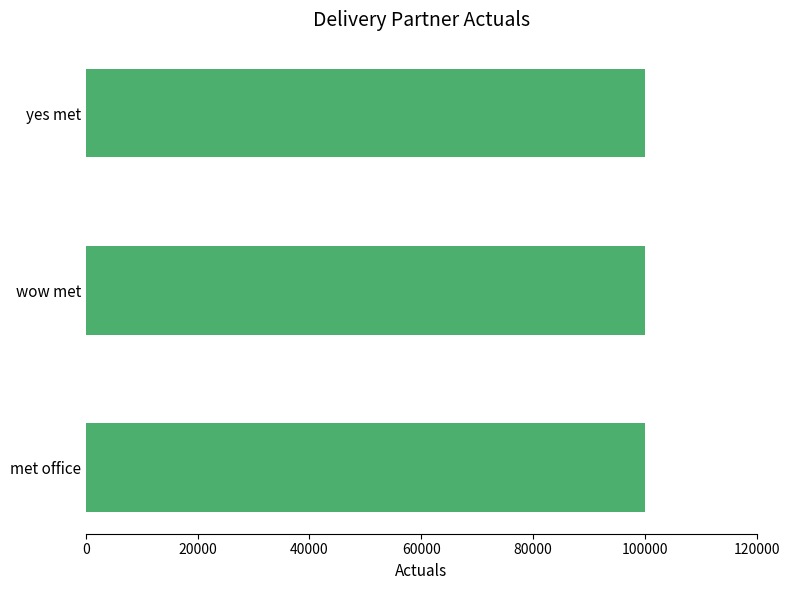

At which category does the chart reach its peak across all series?

met office